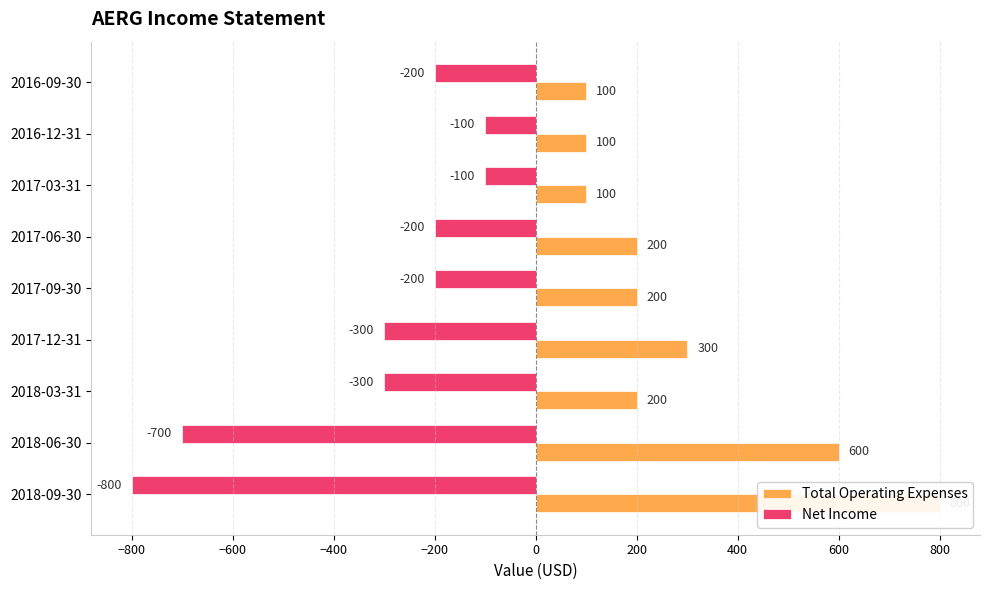

How many values in the Net Income series exceed -200?

2